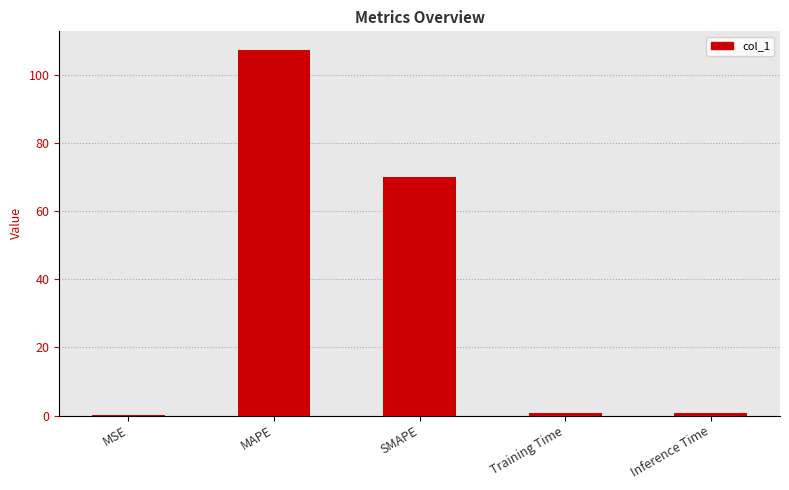

What is the sum of all values?

178.7